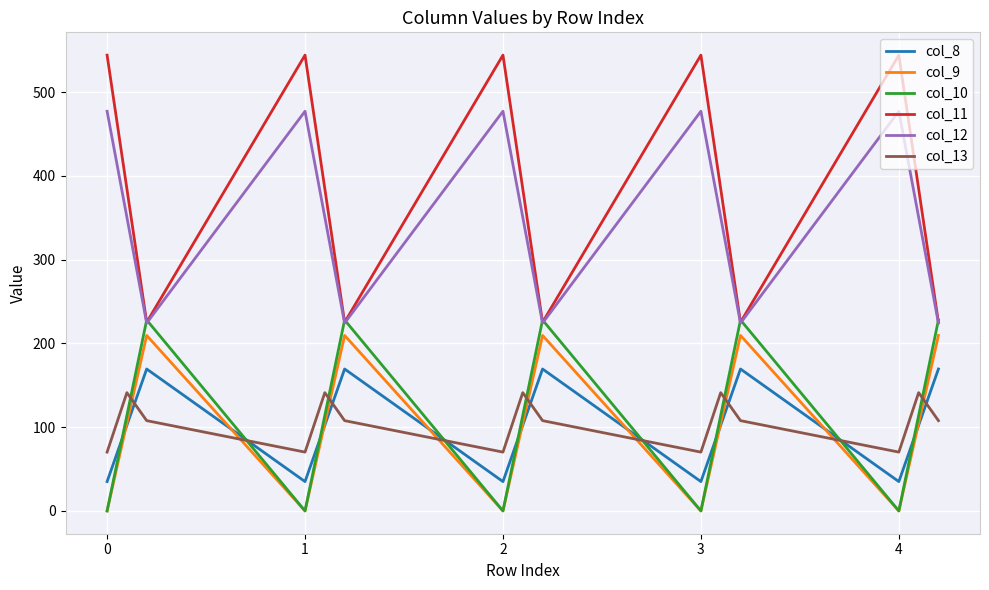

What is the difference between the maximum and minimum values in the col_10 series?

228.0